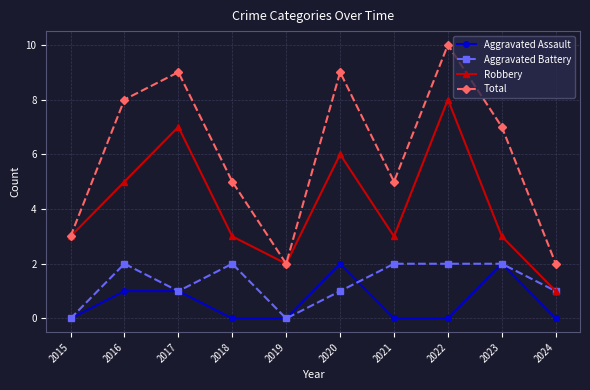

How many interior local valleys does the Robbery series have?

2